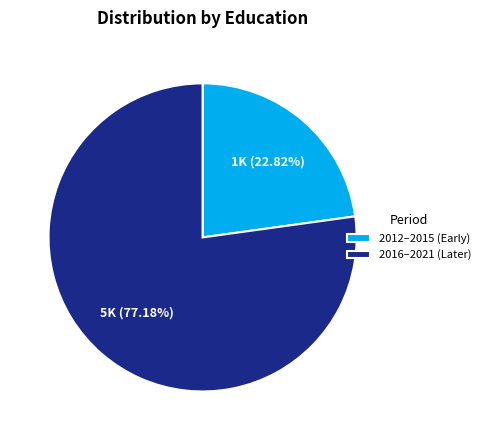

Which slice is the largest?

2016–2021 (Later)